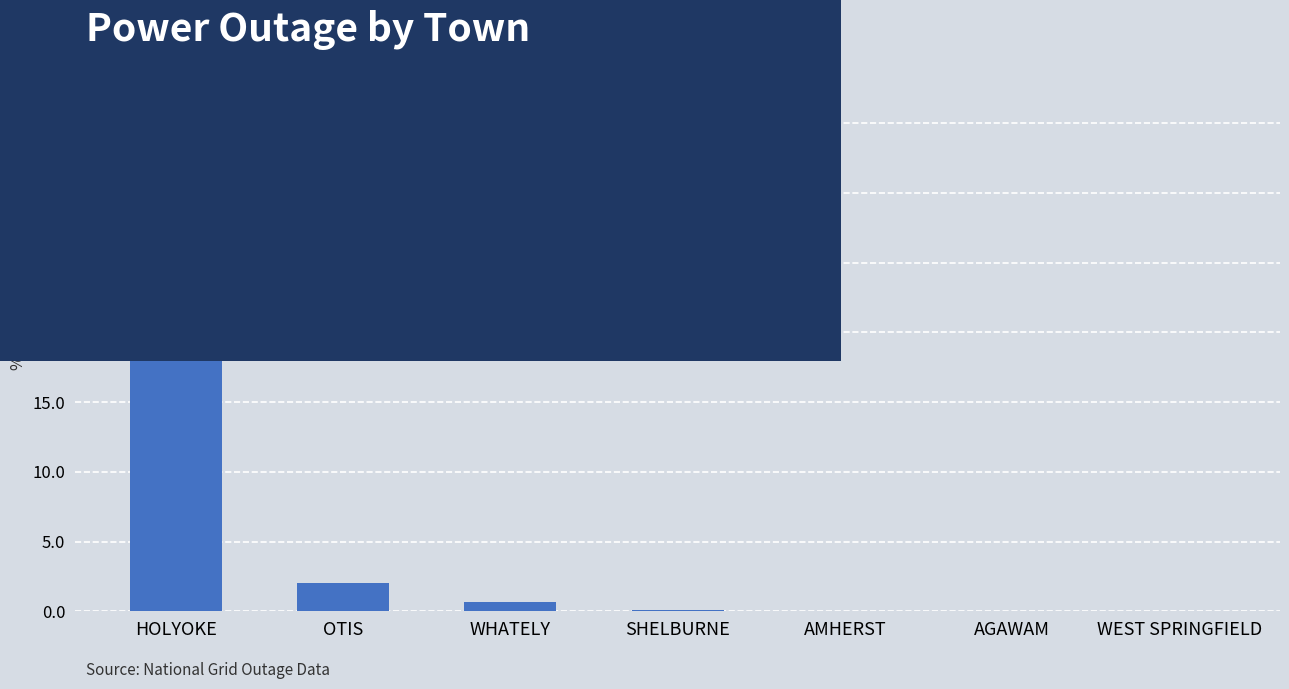

Between WHATELY and HOLYOKE, which is larger?

HOLYOKE